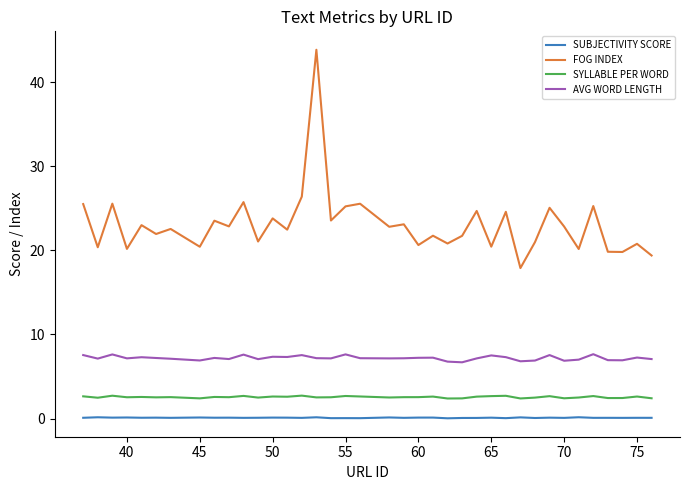

Which series has the largest total across all categories?

FOG INDEX